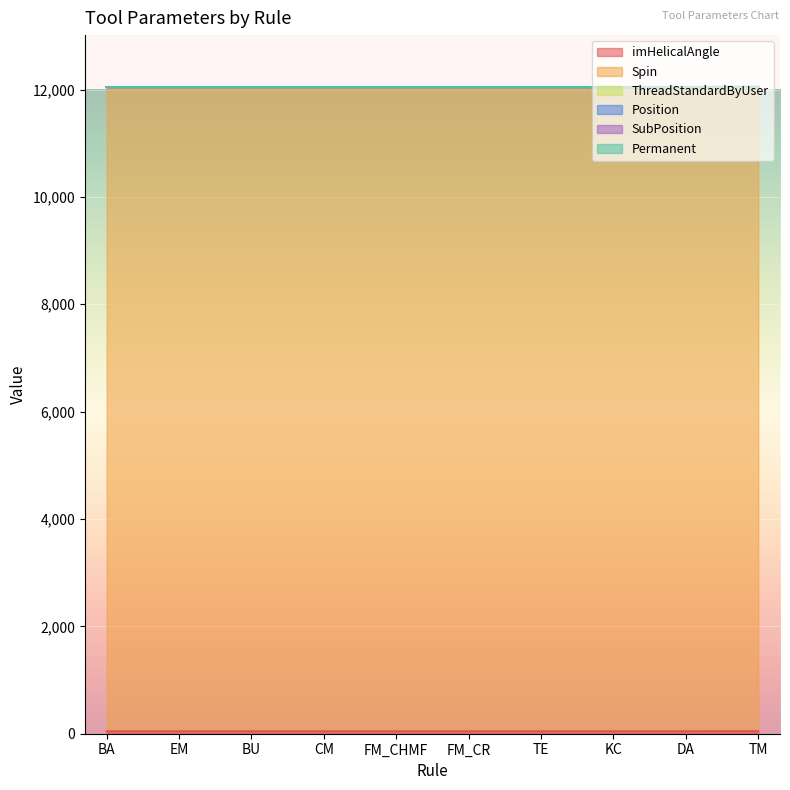

True or false: ThreadStandardByUser and Spin intersect in this chart.

False